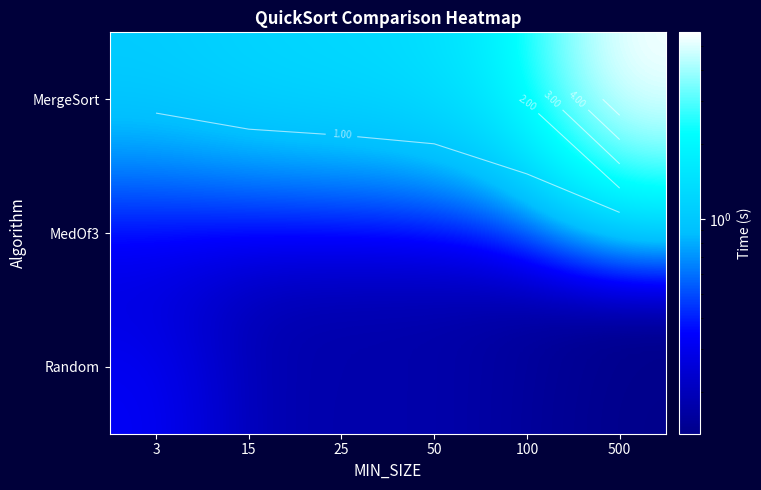

How many data points does each series have?

6